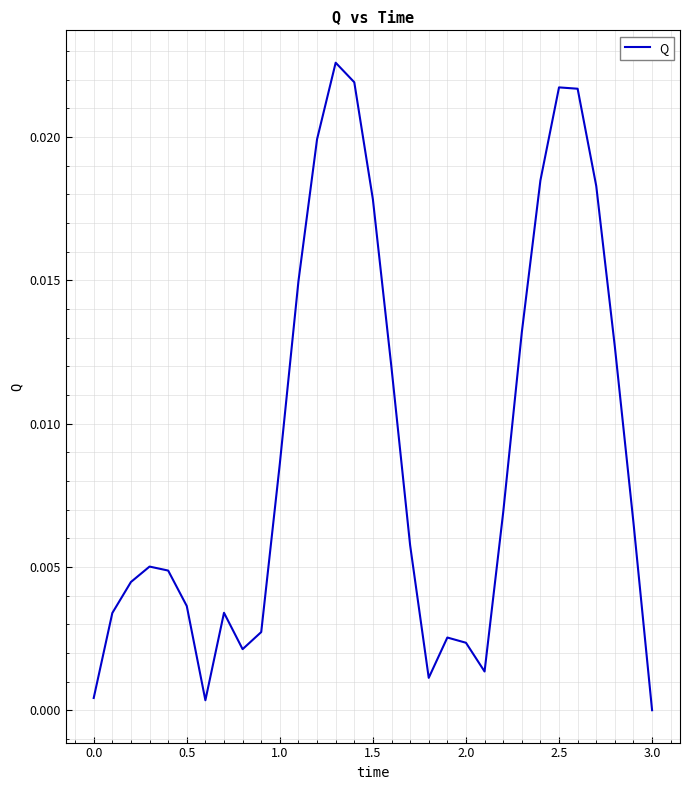

Is this an area chart (filled region under the line)?

No